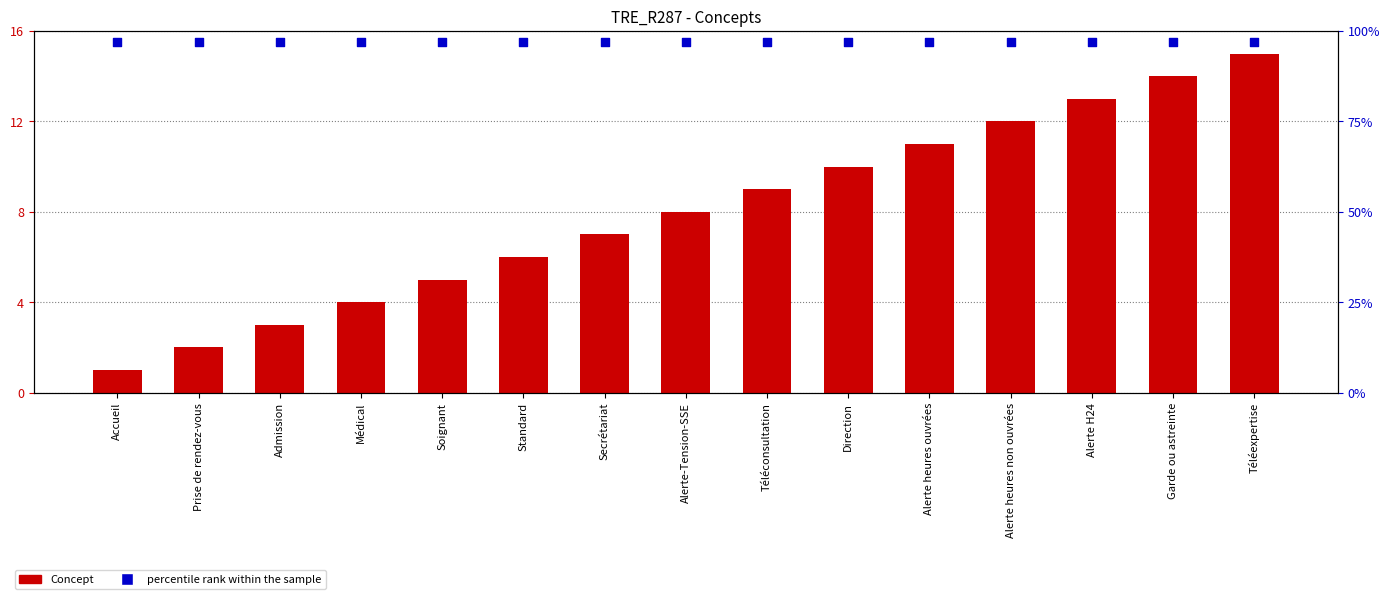

What is the total value across all series at Téléexpertise?

30.5